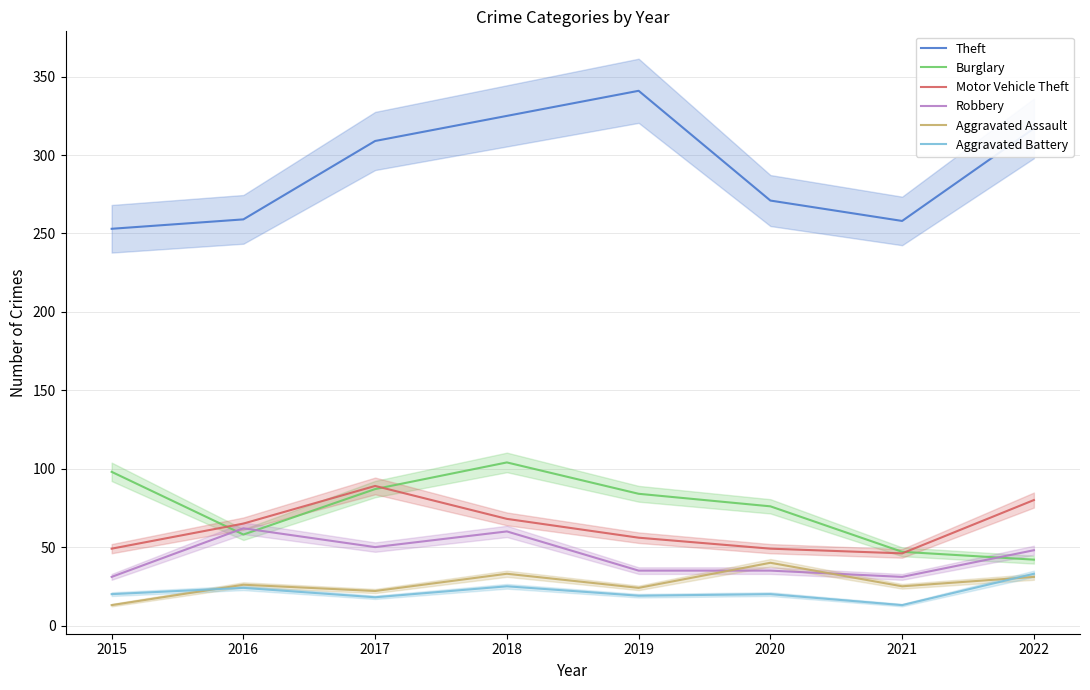

True or false: Aggravated Assault and Burglary cross at least once.

False